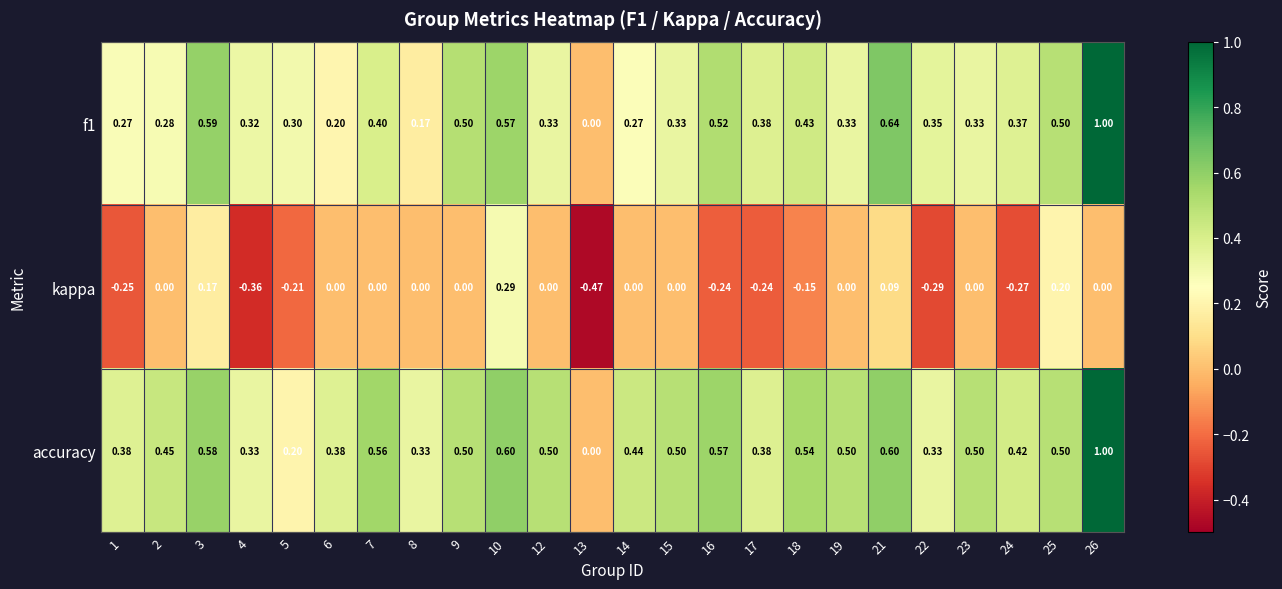

How many categories are shown in the chart?

24